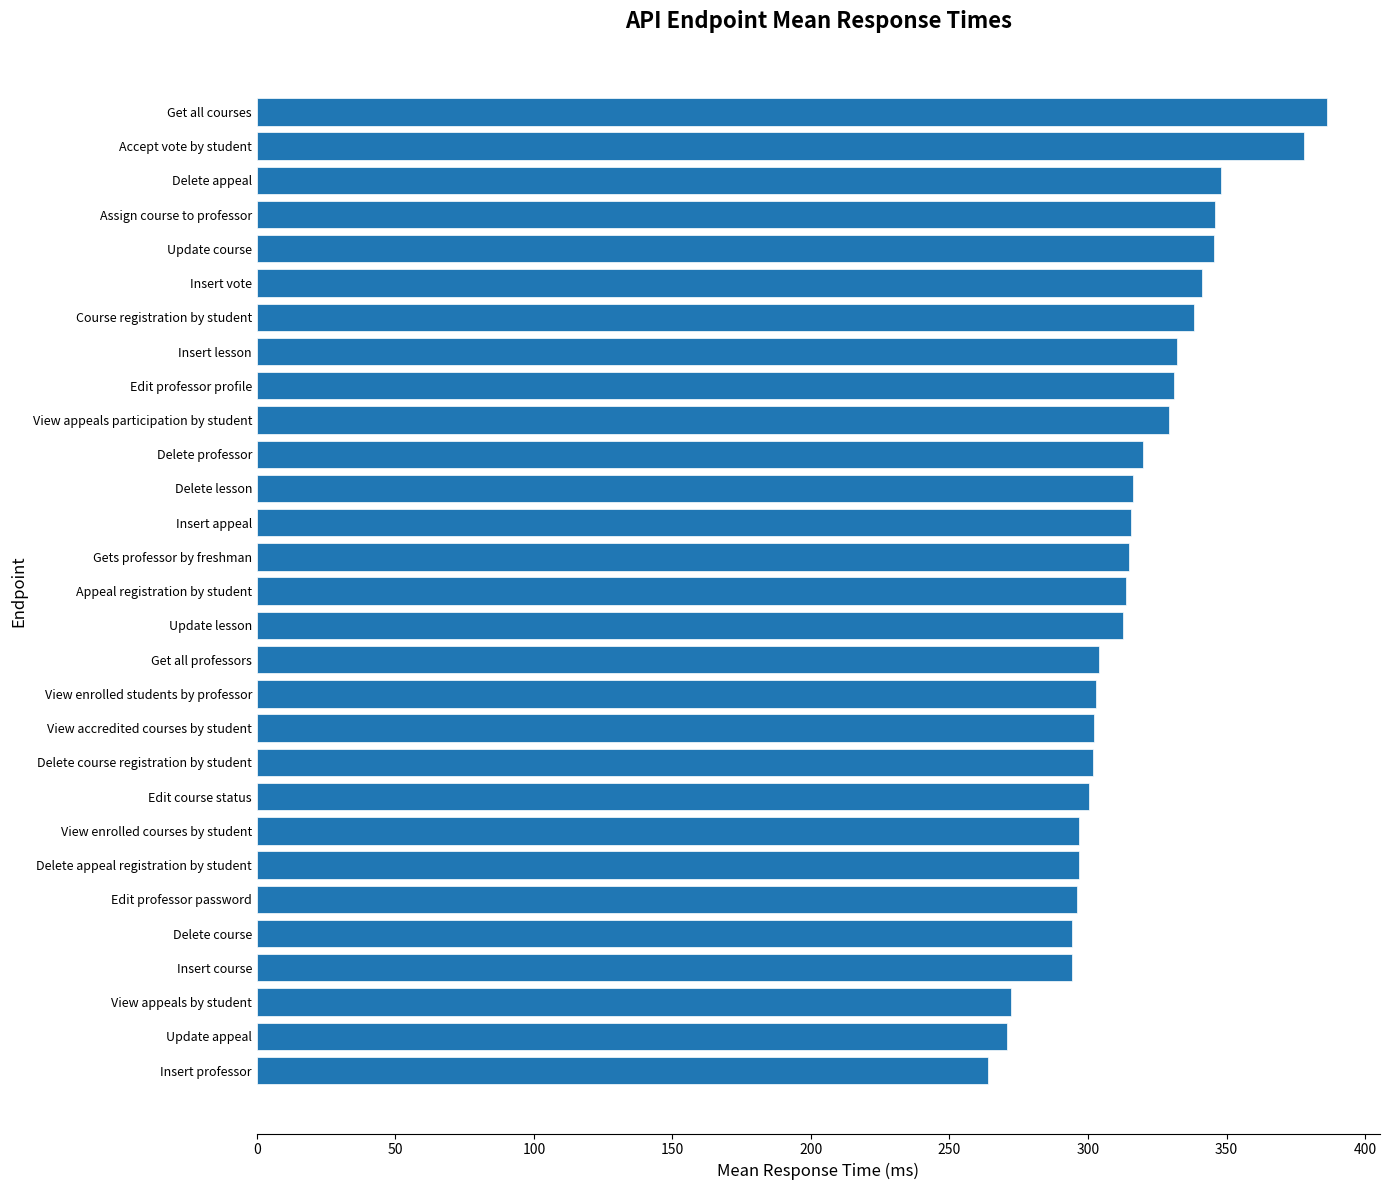

What is the average value?

316.0